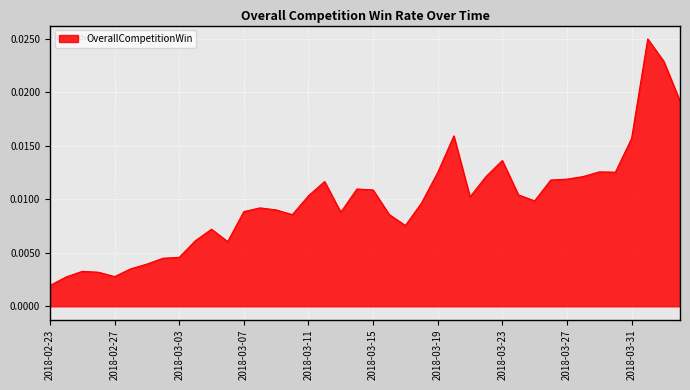

At which label is the value closest to 0?

2018-02-23